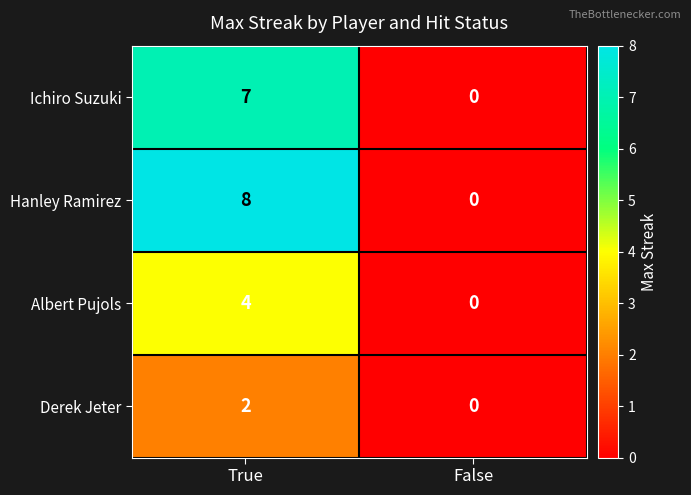

What is the total value across all series at True?

21